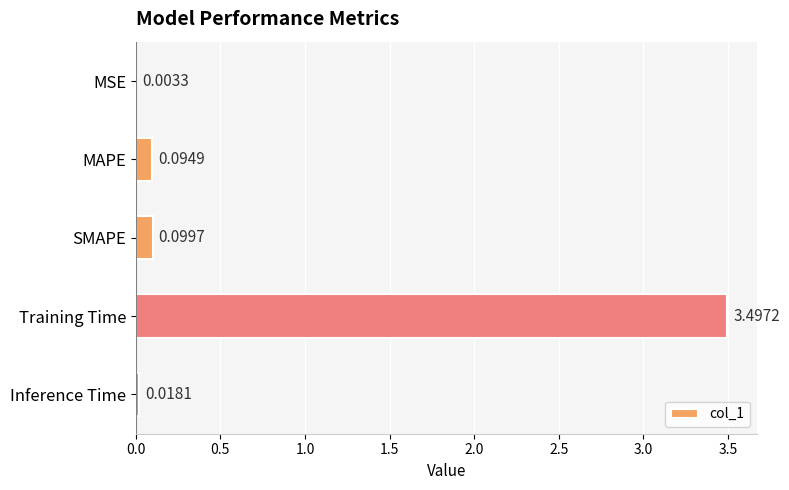

Are the bars horizontal?

Yes